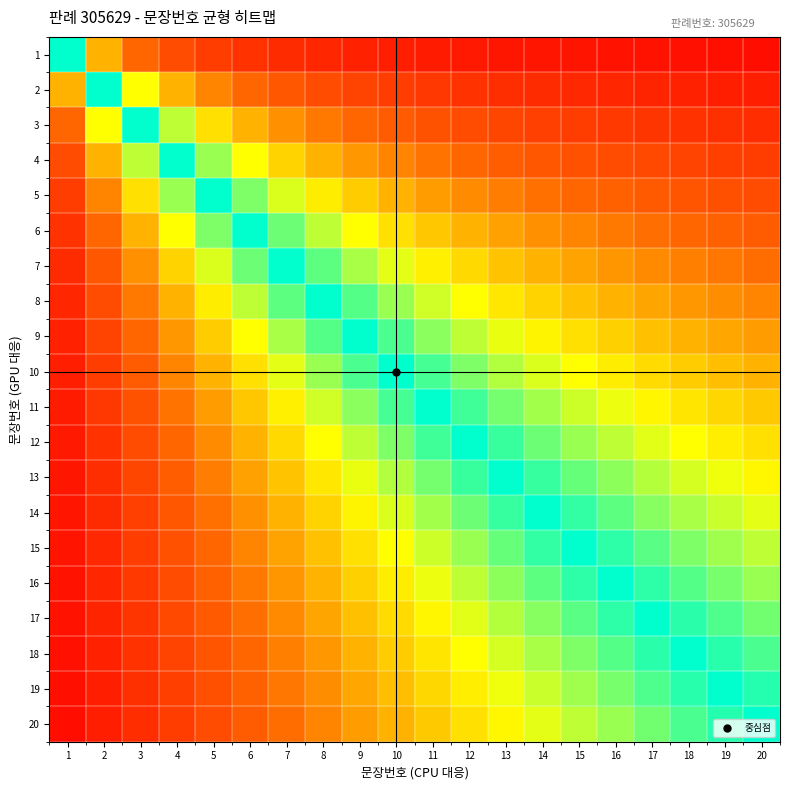

What is the total value across all series at 17?

11.7